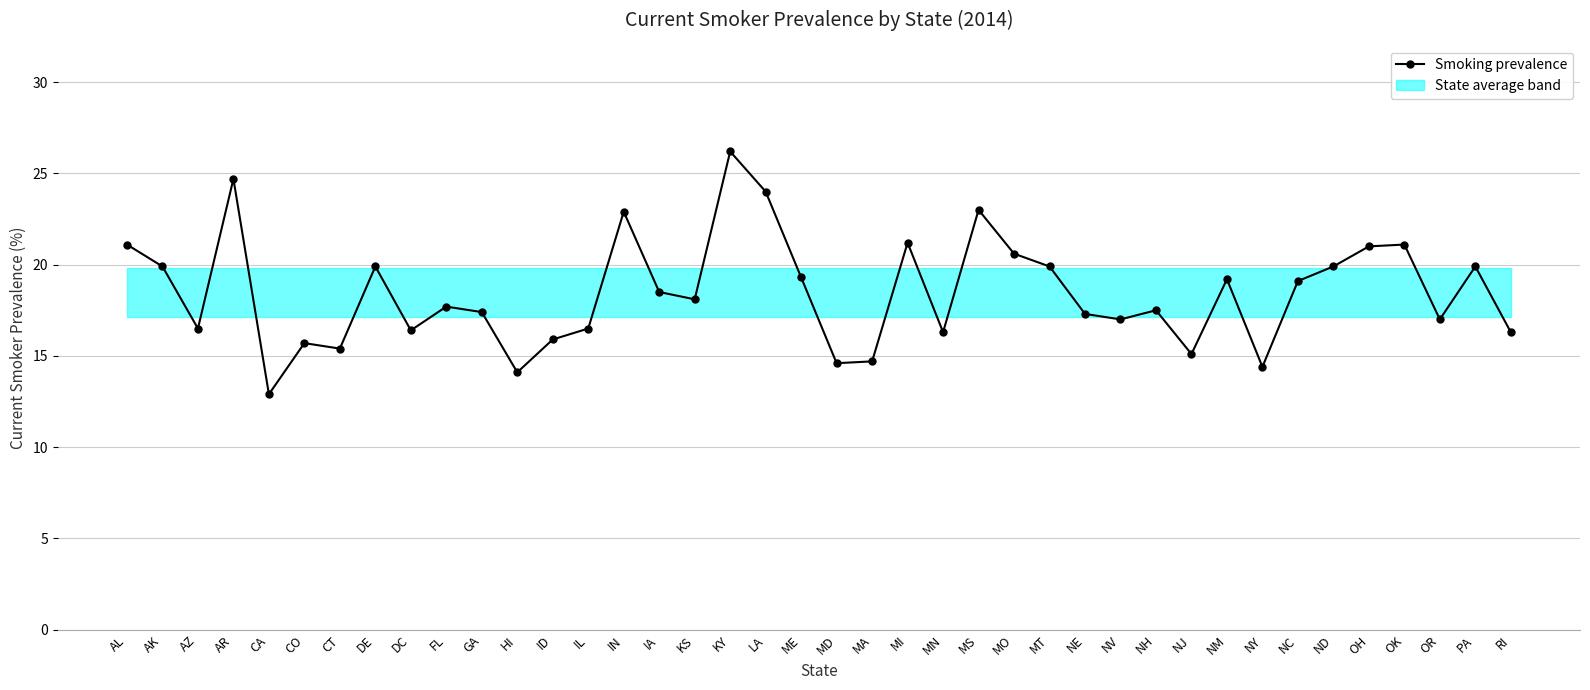

Where is the first local minimum?

AZ